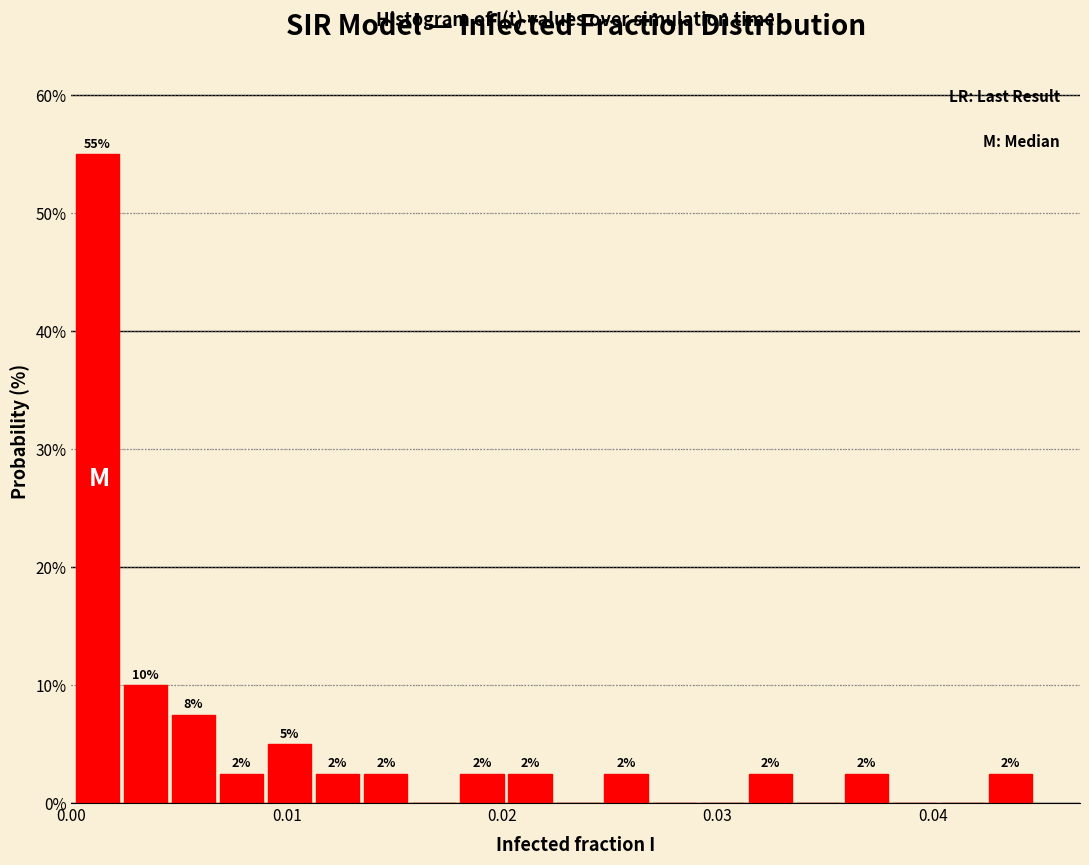

Read against the x-axis, roughly where is the centre of the tallest bar?

0.001